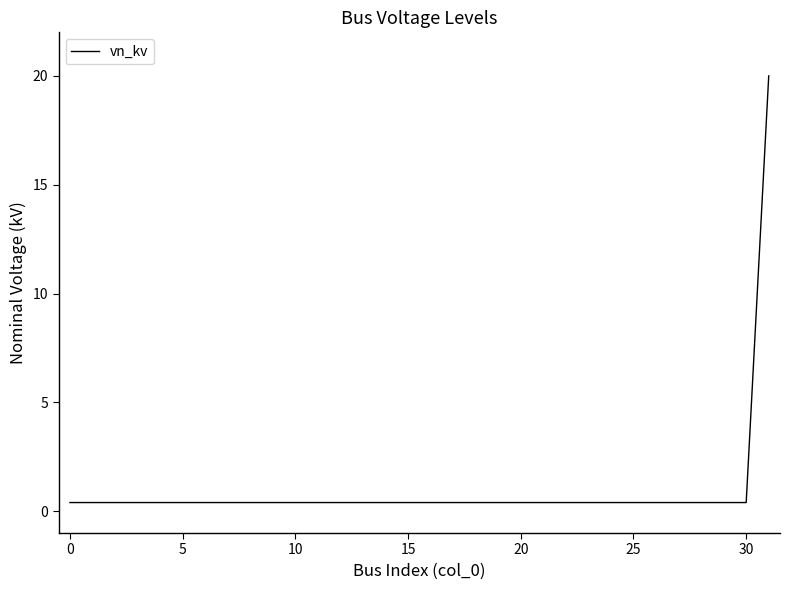

What is the difference between the maximum and minimum values?

19.6